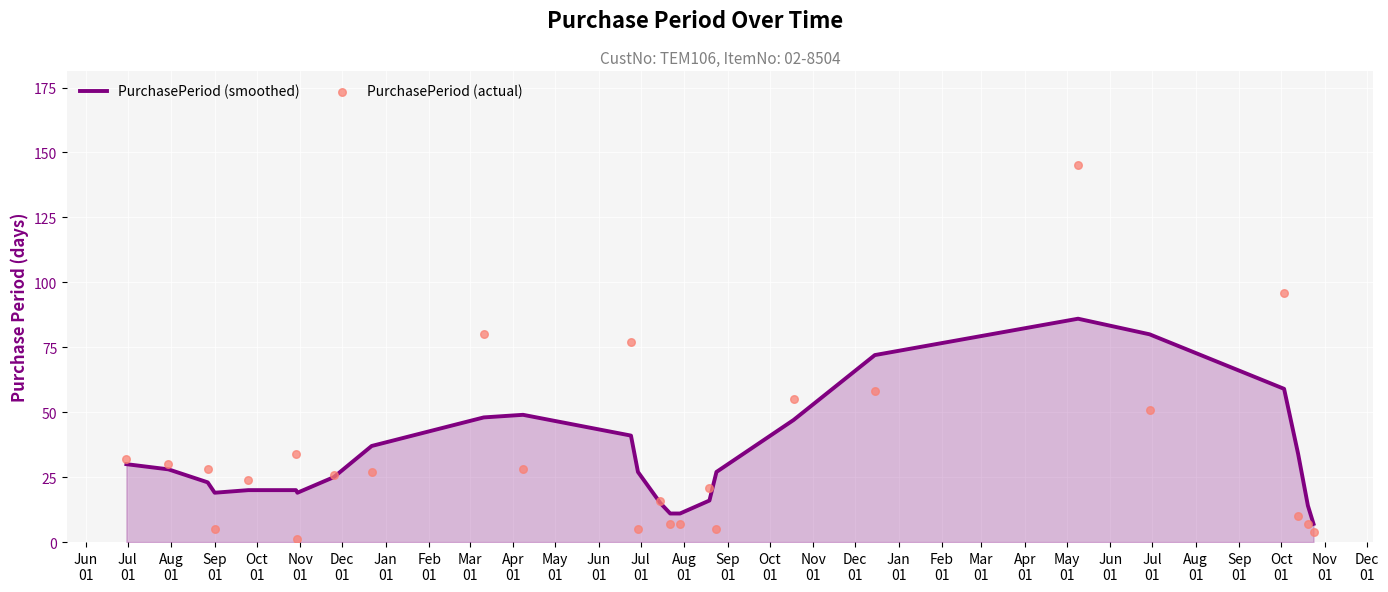

What is the total value across all series at May
01?

118